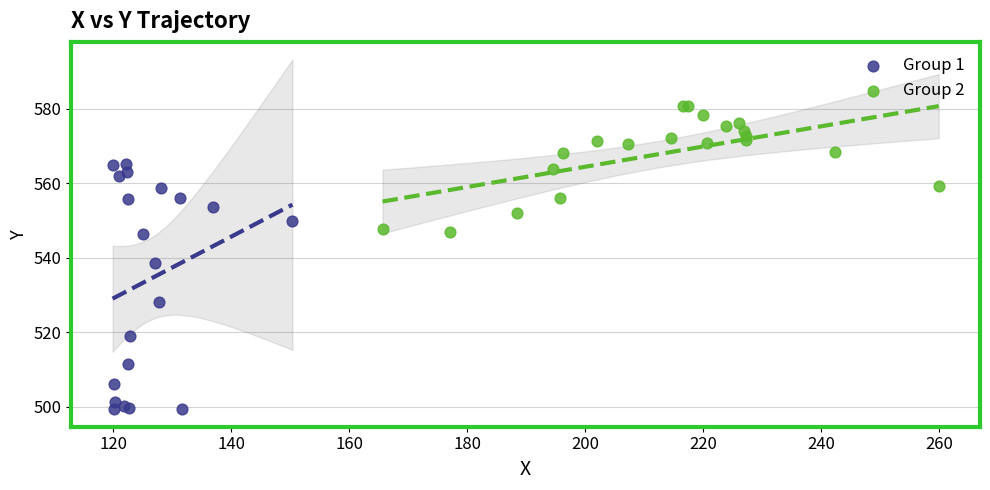

Which series reaches the minimum Y coordinate?

Group 1